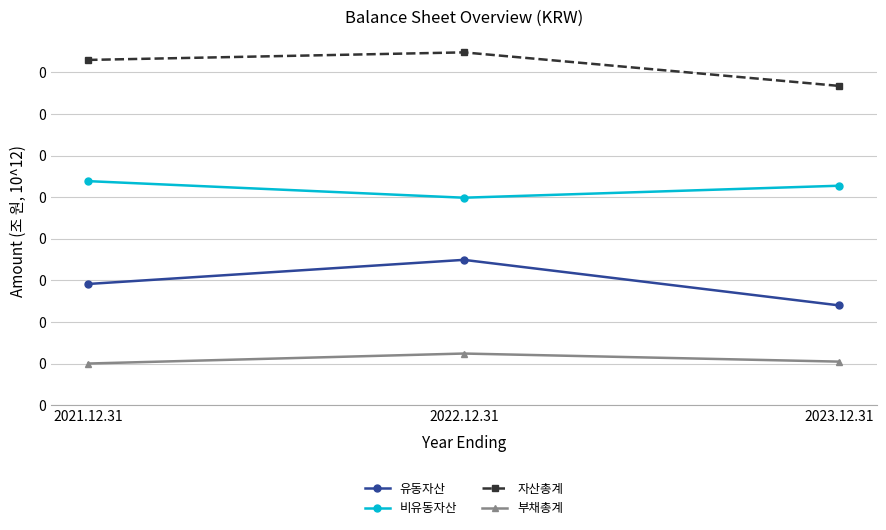

Rank the series by their maximum value, from lowest to highest.

부채총계, 유동자산, 비유동자산, 자산총계